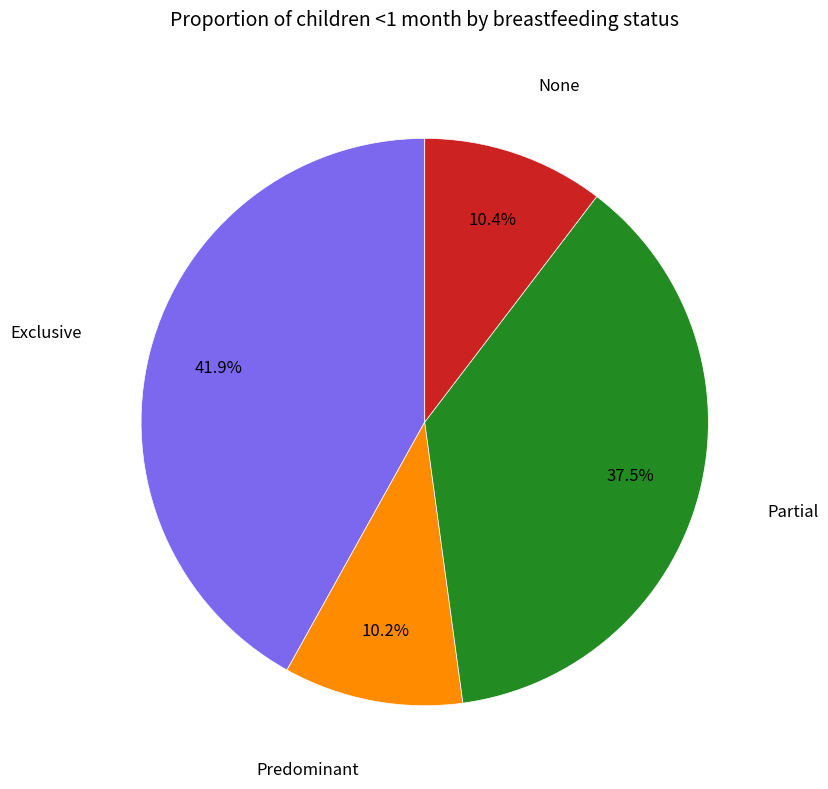

Is there a majority slice in this chart?

No